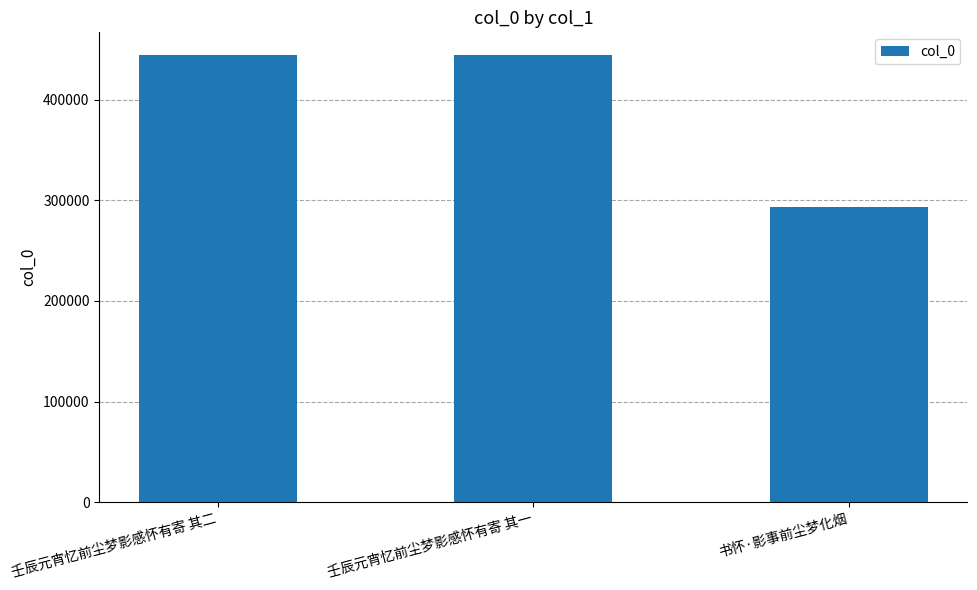

Is it true that the value at 书怀·影事前尘梦化烟 is 293742?

True